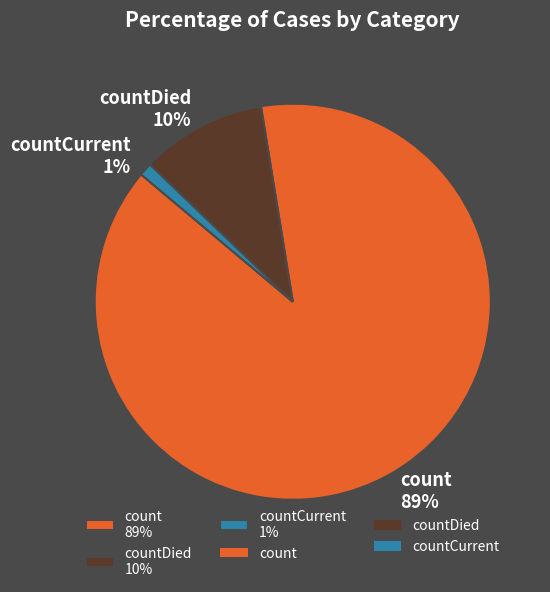

To the nearest percent, what is the combined percentage of countDied 10% and countCurrent 1%?

11%